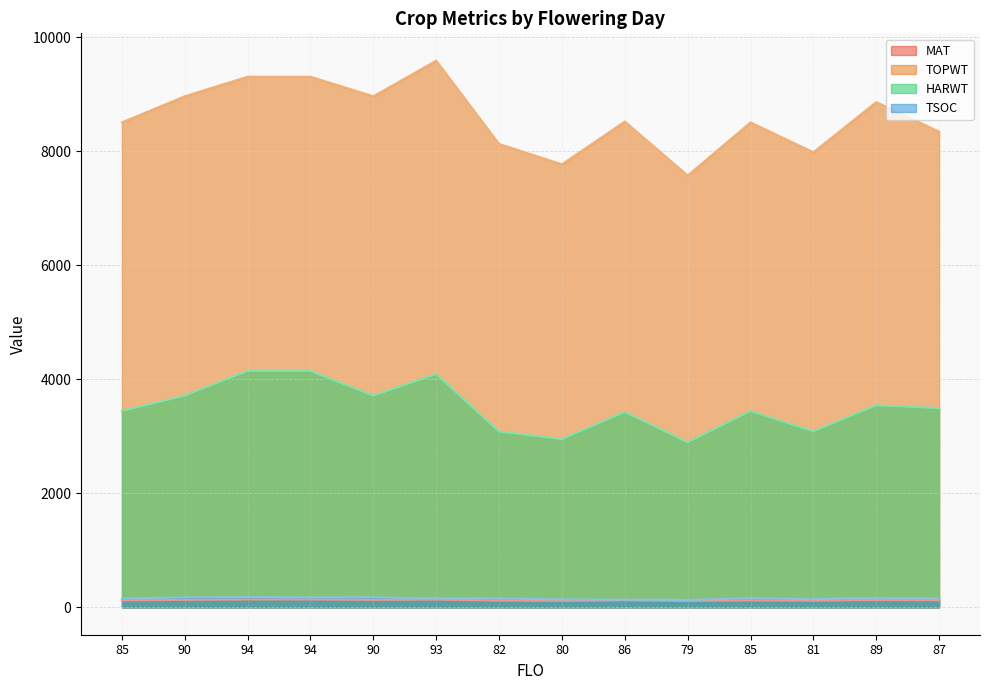

True or false: MAT and HARWT intersect in this chart.

False